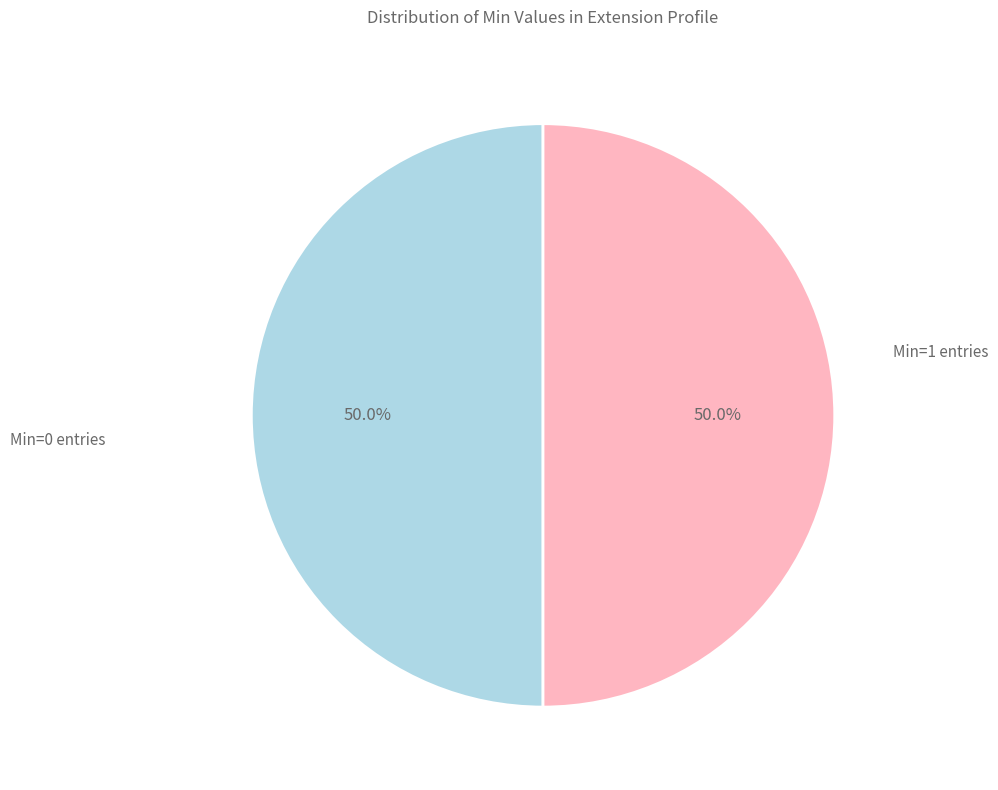

Count the number of slices in the pie.

2